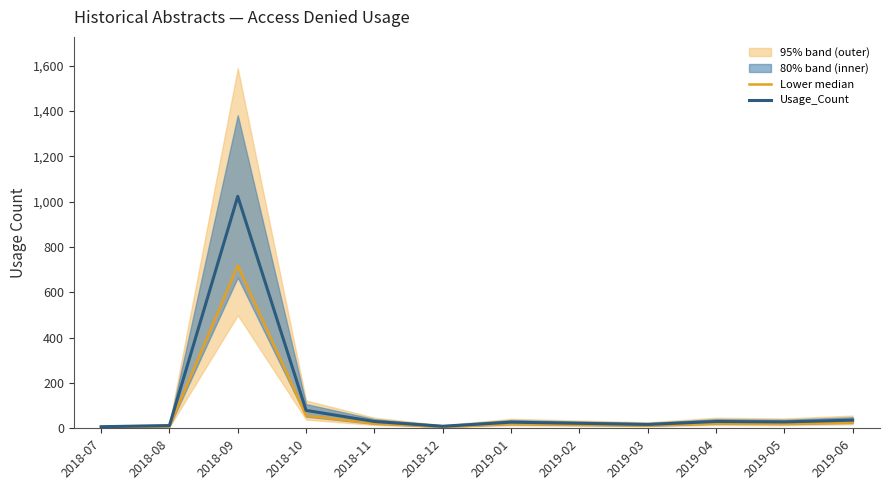

True or false: Lower median has more than 1 interior local peaks.

True